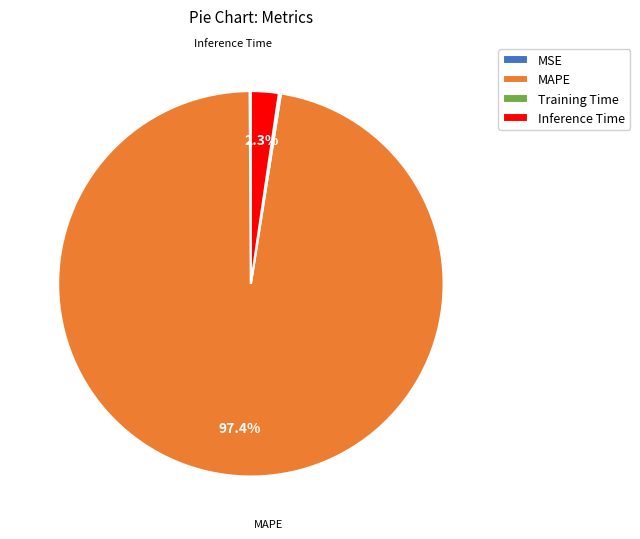

Is it true that Inference Time is 2% of the pie?

True